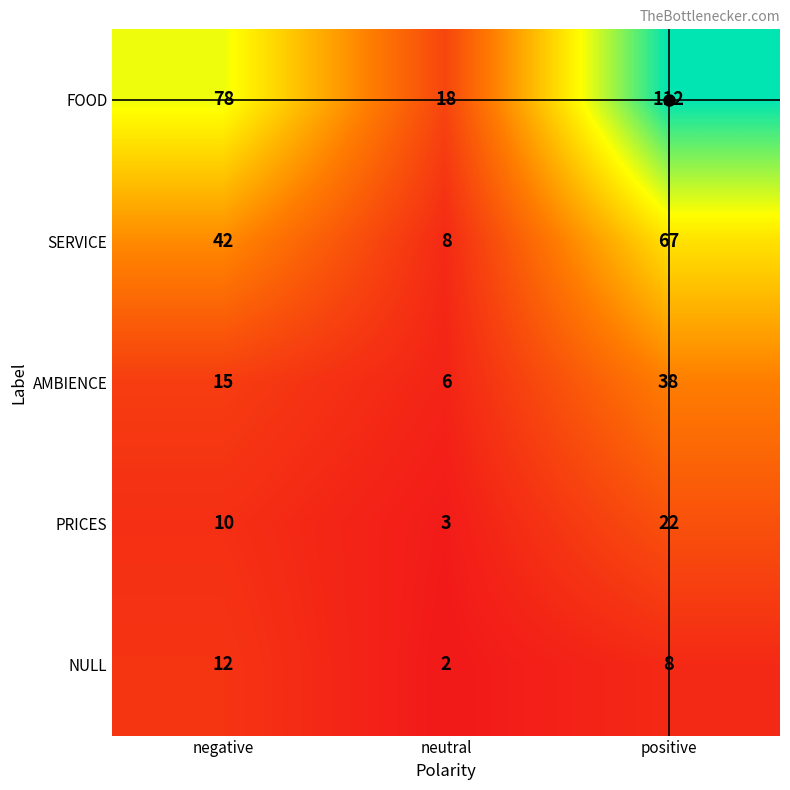

Rank the series at positive from lowest to highest value.

NULL, PRICES, AMBIENCE, SERVICE, FOOD